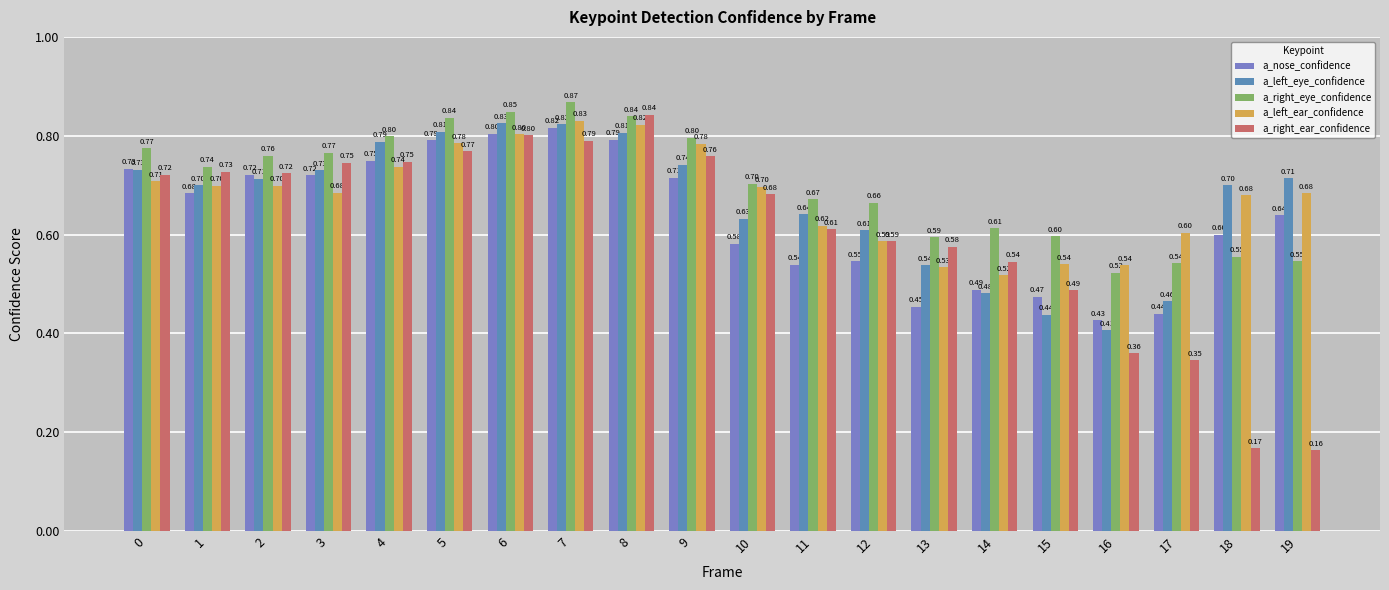

Which series changed the most between 0 and 13?

a_nose_confidence